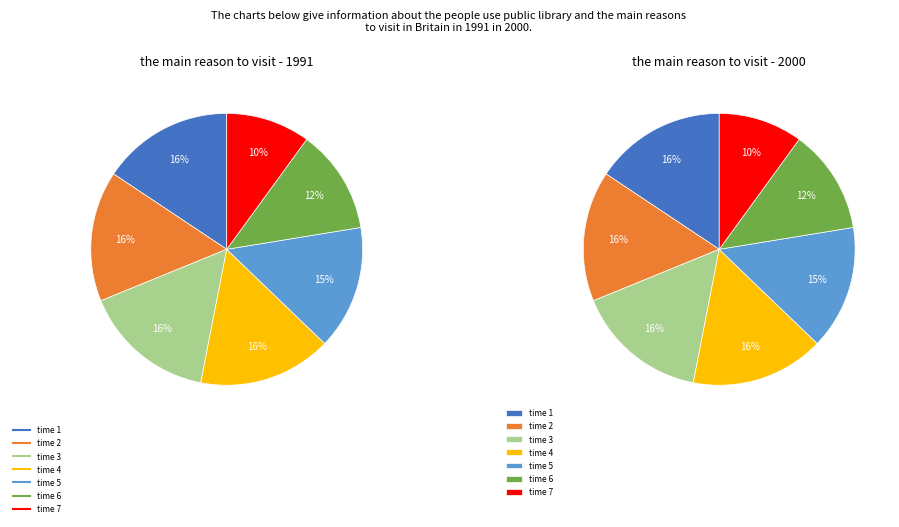

What is the largest slice in the pie chart?

4